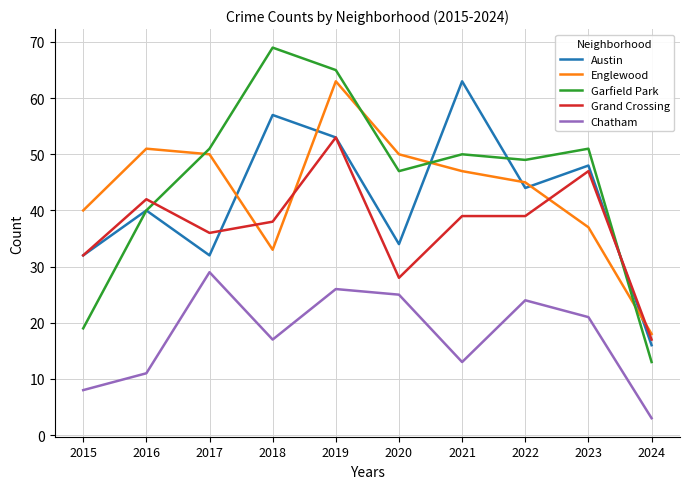

True or false: Garfield Park and Chatham intersect in this chart.

False